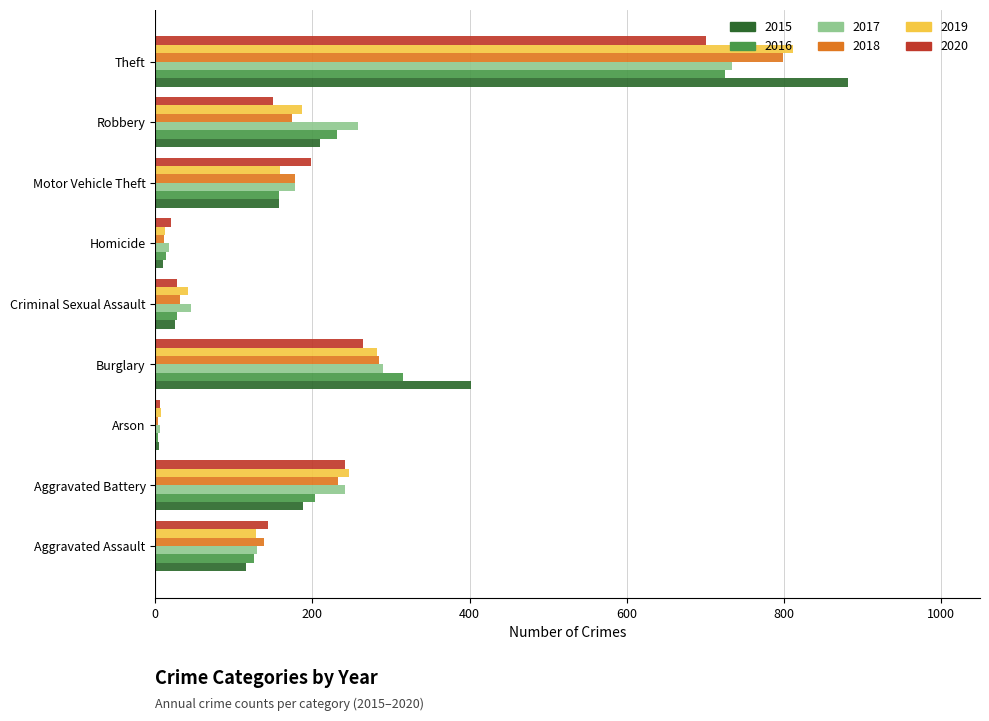

What are all the series names shown in the legend?

2015, 2016, 2017, 2018, 2019, 2020